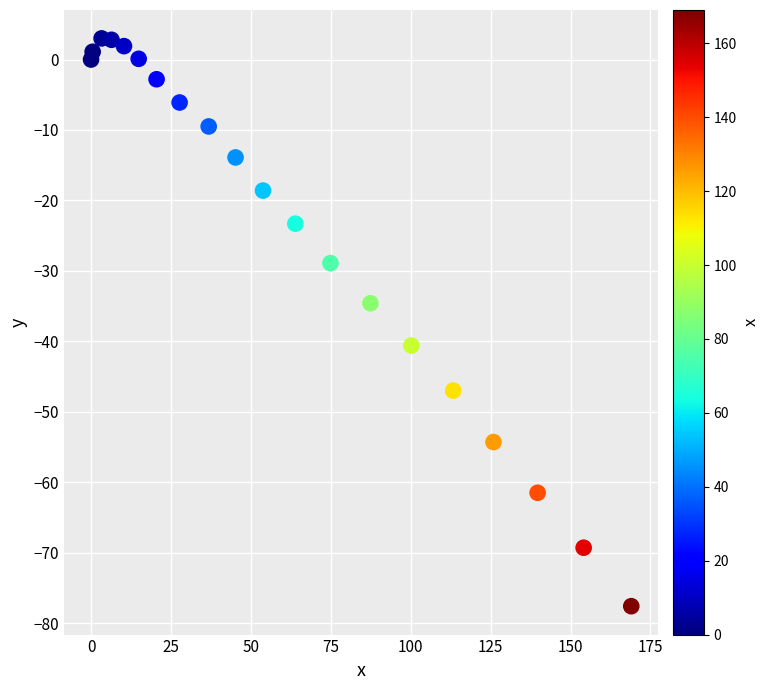

What is the range of Y values (max minus min)?

80.6